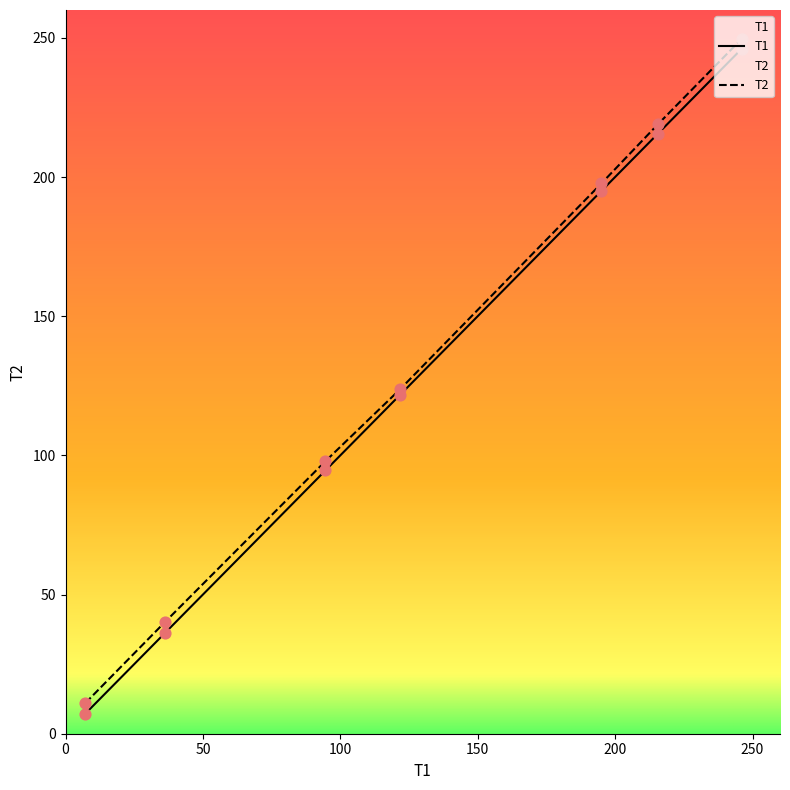

What are all the series names shown in the legend?

T1, T2